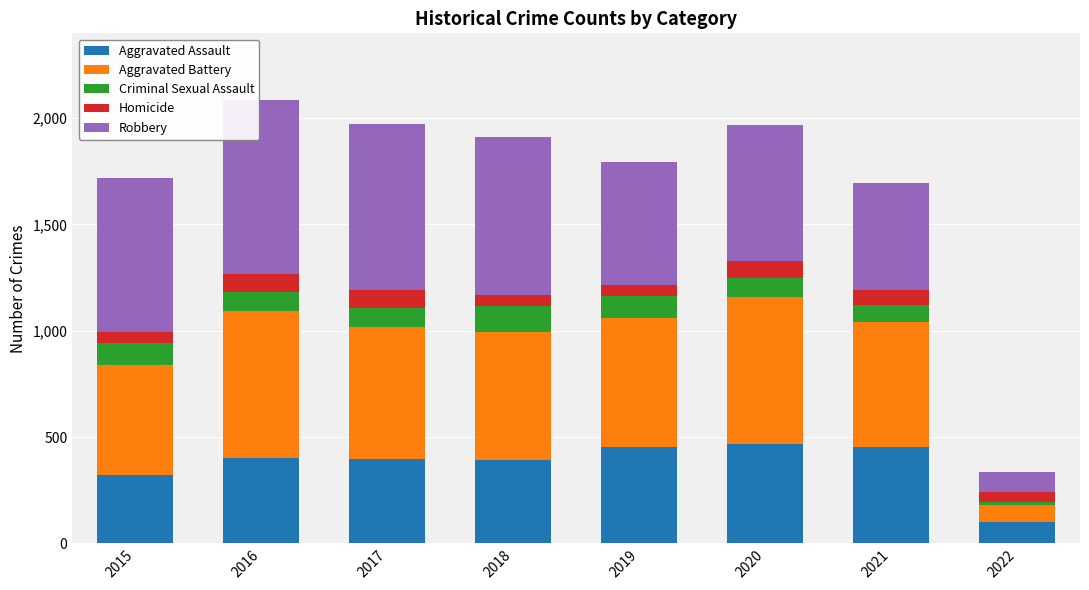

What is the difference between the maximum and minimum values in the Aggravated Assault series?

367